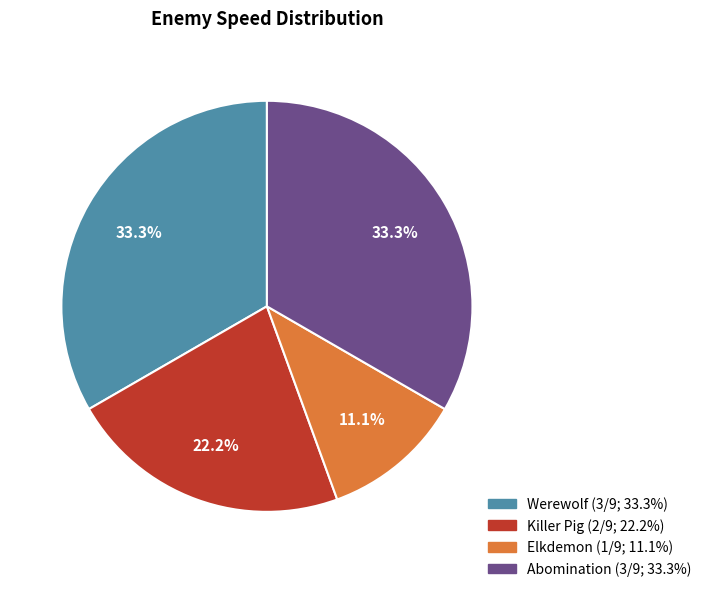

To the nearest percent, what is the combined percentage of Elkdemon and Killer Pig?

33%